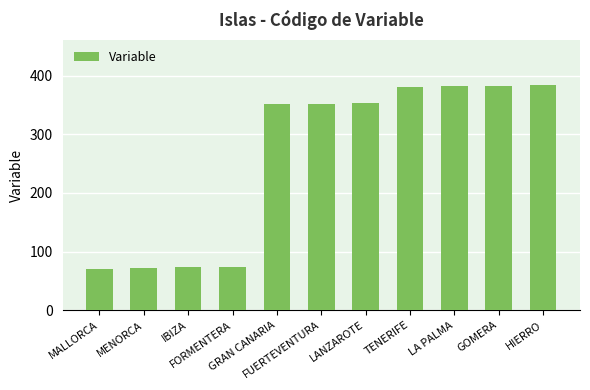

Approximately how many times larger is the value at GOMERA compared to HIERRO?

1.0